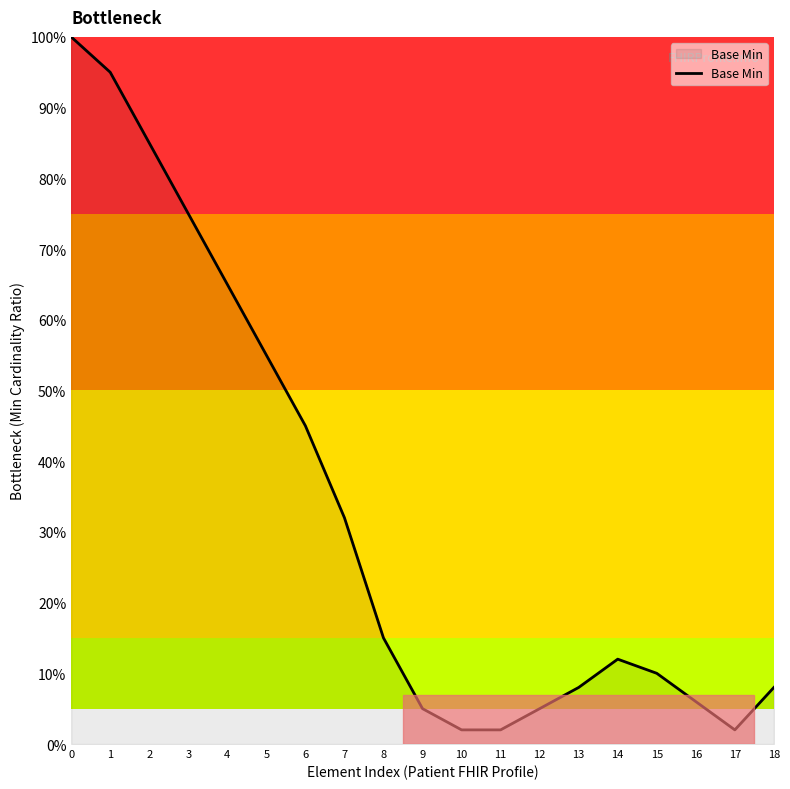

Does the chart have visible grid lines?

No